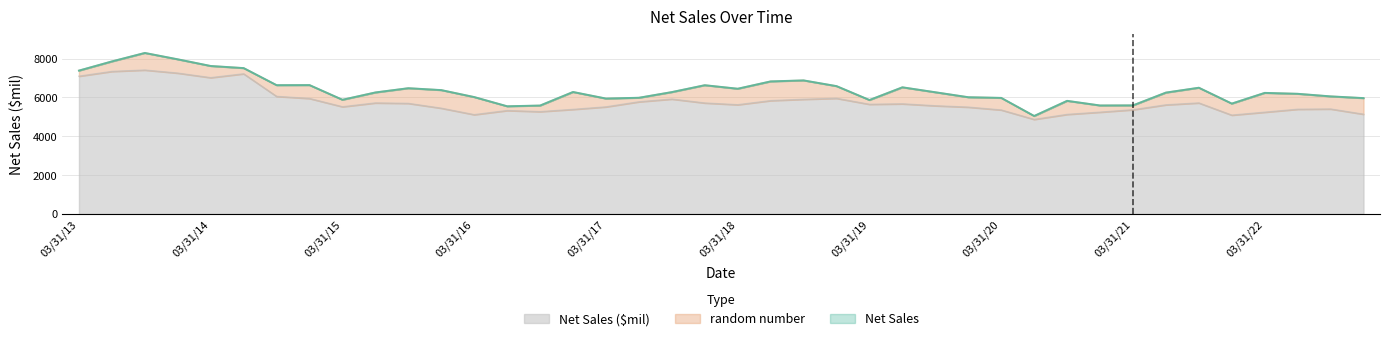

How many interior local peaks does the Net Sales series have?

10